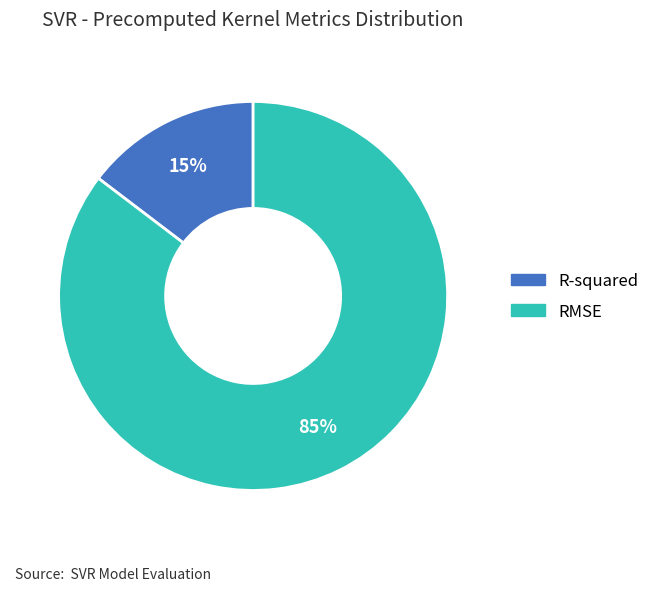

Which slice is the largest?

RMSE